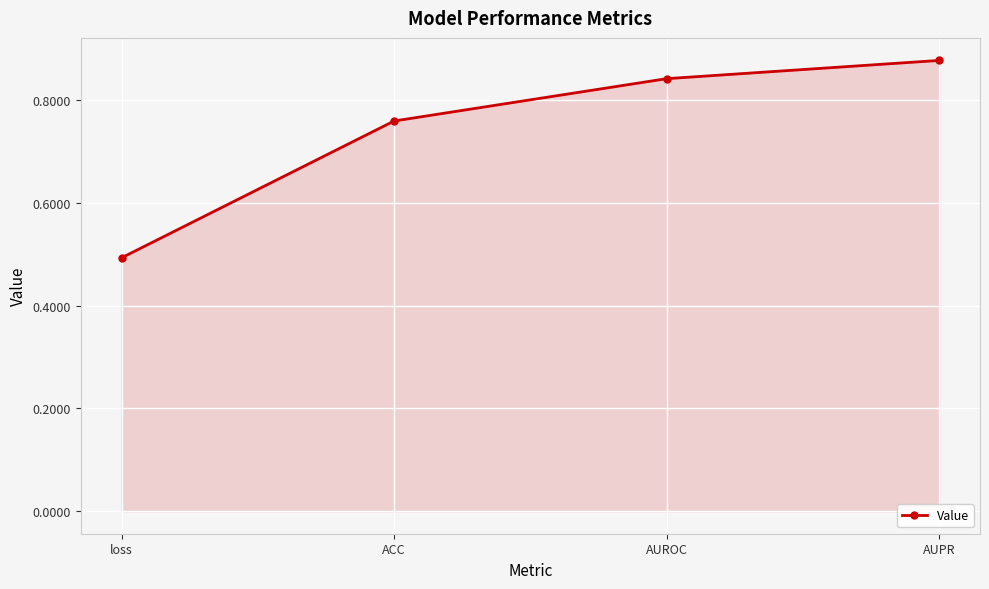

What position from the left is loss?

1